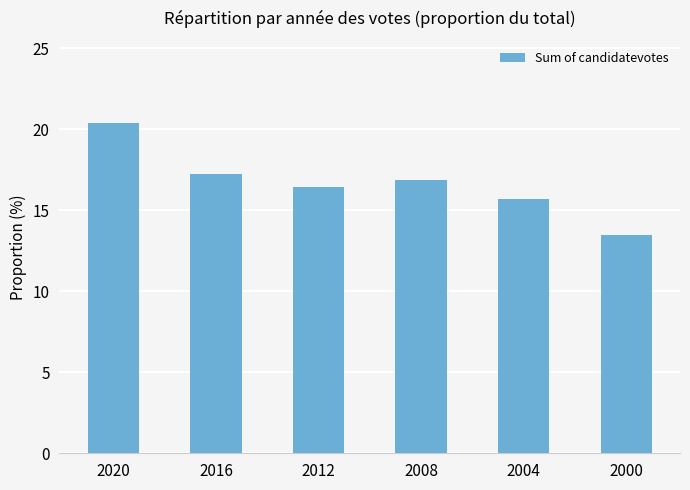

How many distinct data groups are displayed?

1